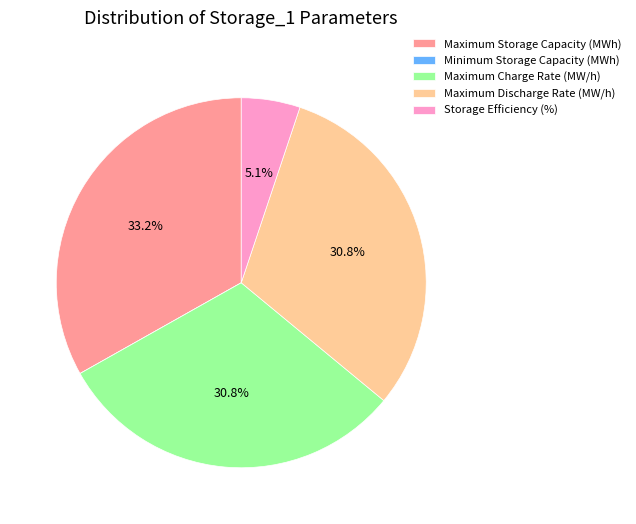

Is there any slice that represents more than half of the pie?

No